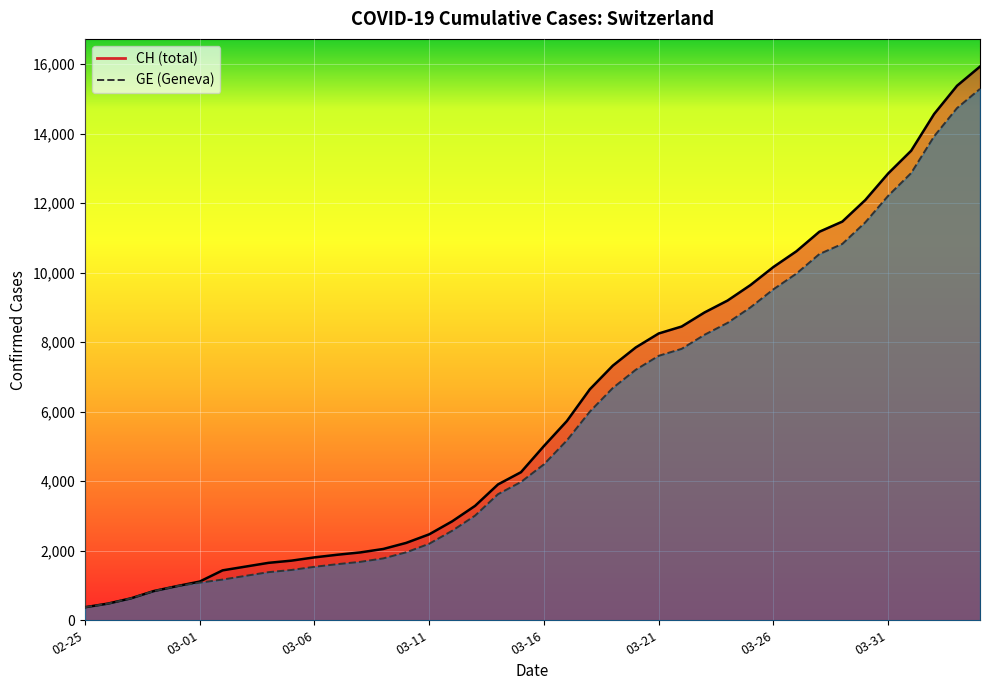

List the series in order of their peak value, highest first.

CH, GE